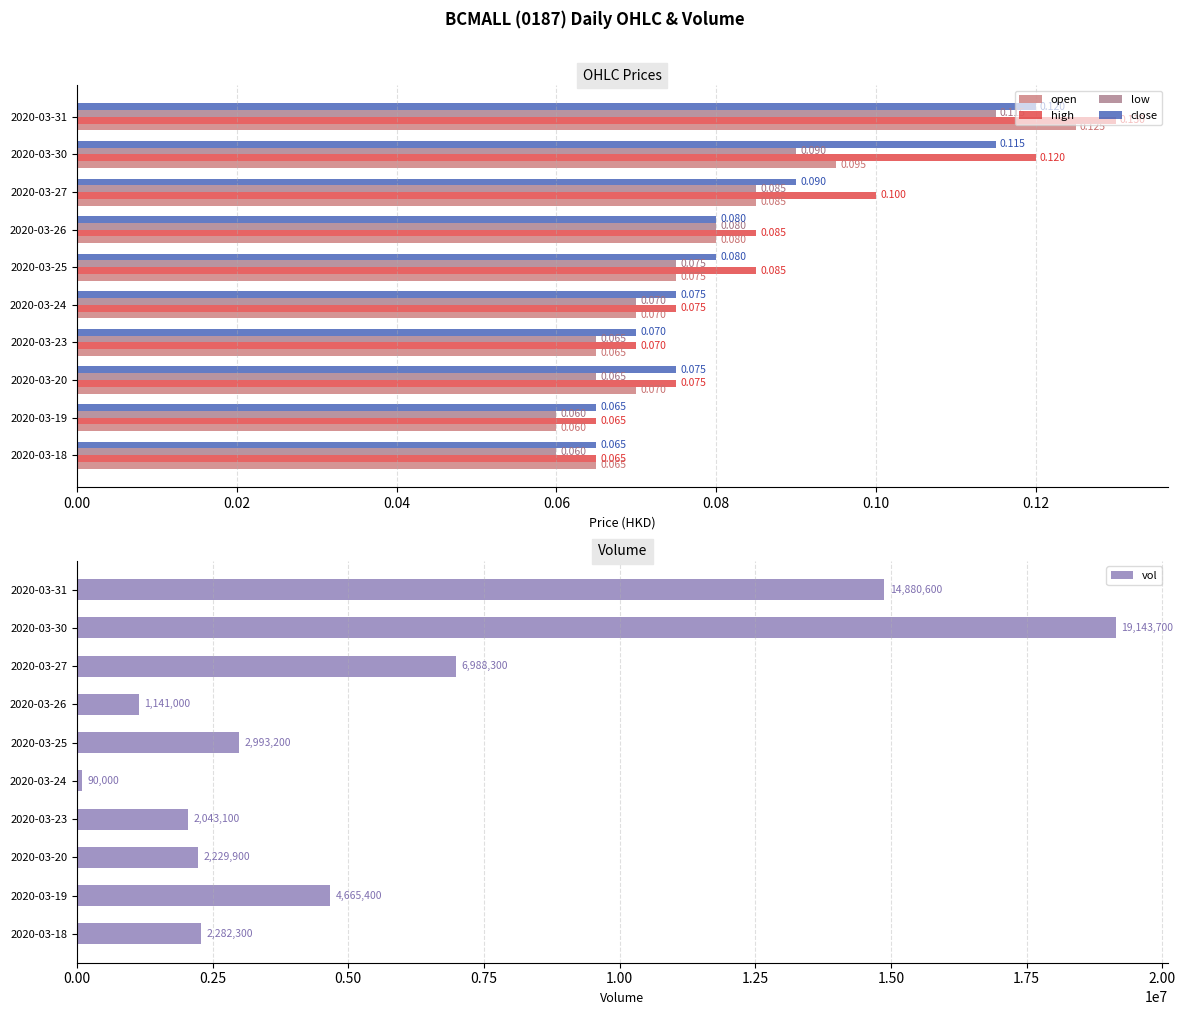

The vol series shows 32396284 at 2020-03-30. True or false?

False